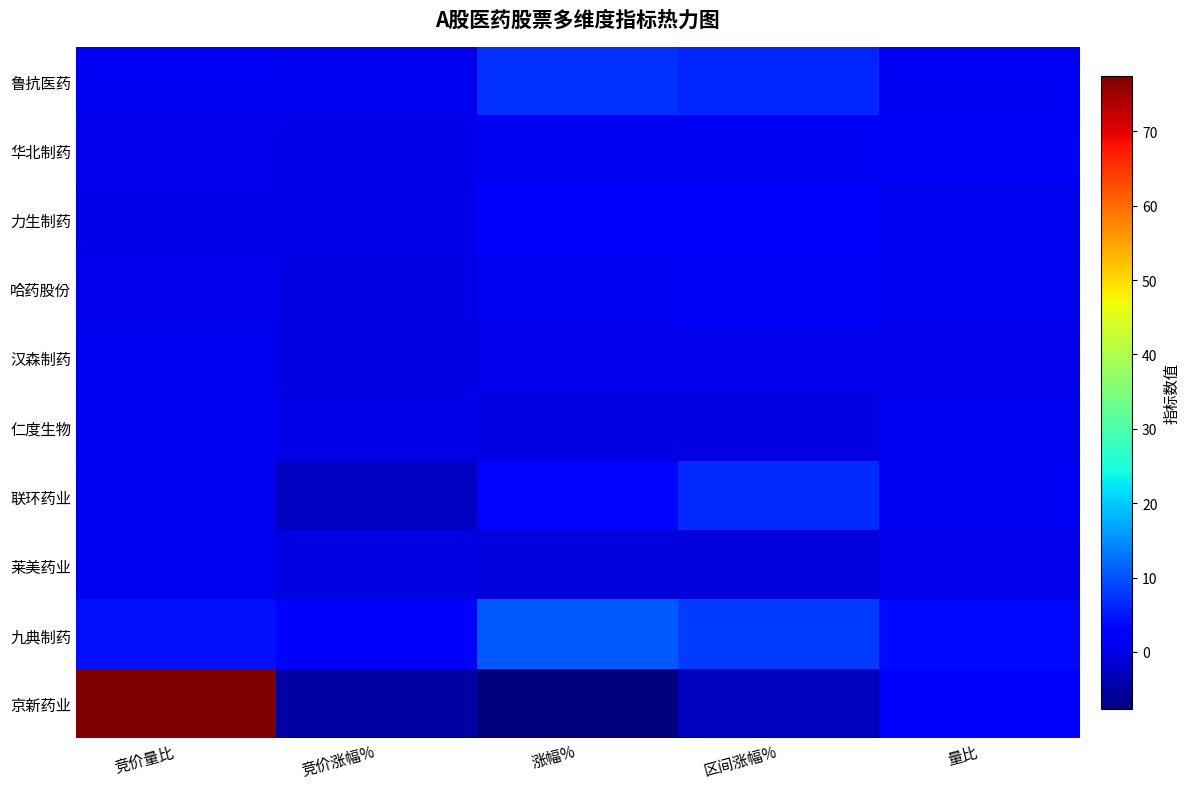

Which series has the largest total across all categories?

京新药业